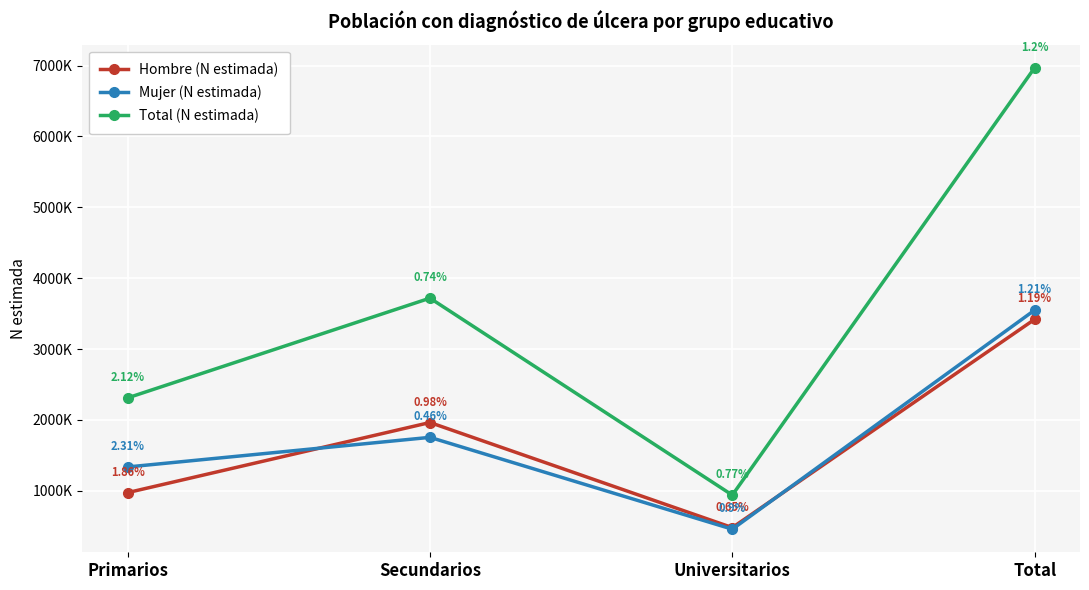

Where is Total (N estimada) nearest to the value 3954715?

Secundarios